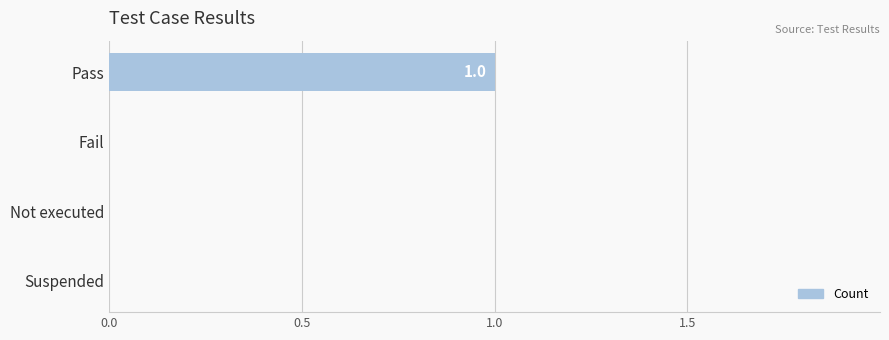

Reading top to bottom, what are all the values shown in this chart?

Pass=1	Fail=0	Not executed=0	Suspended=0